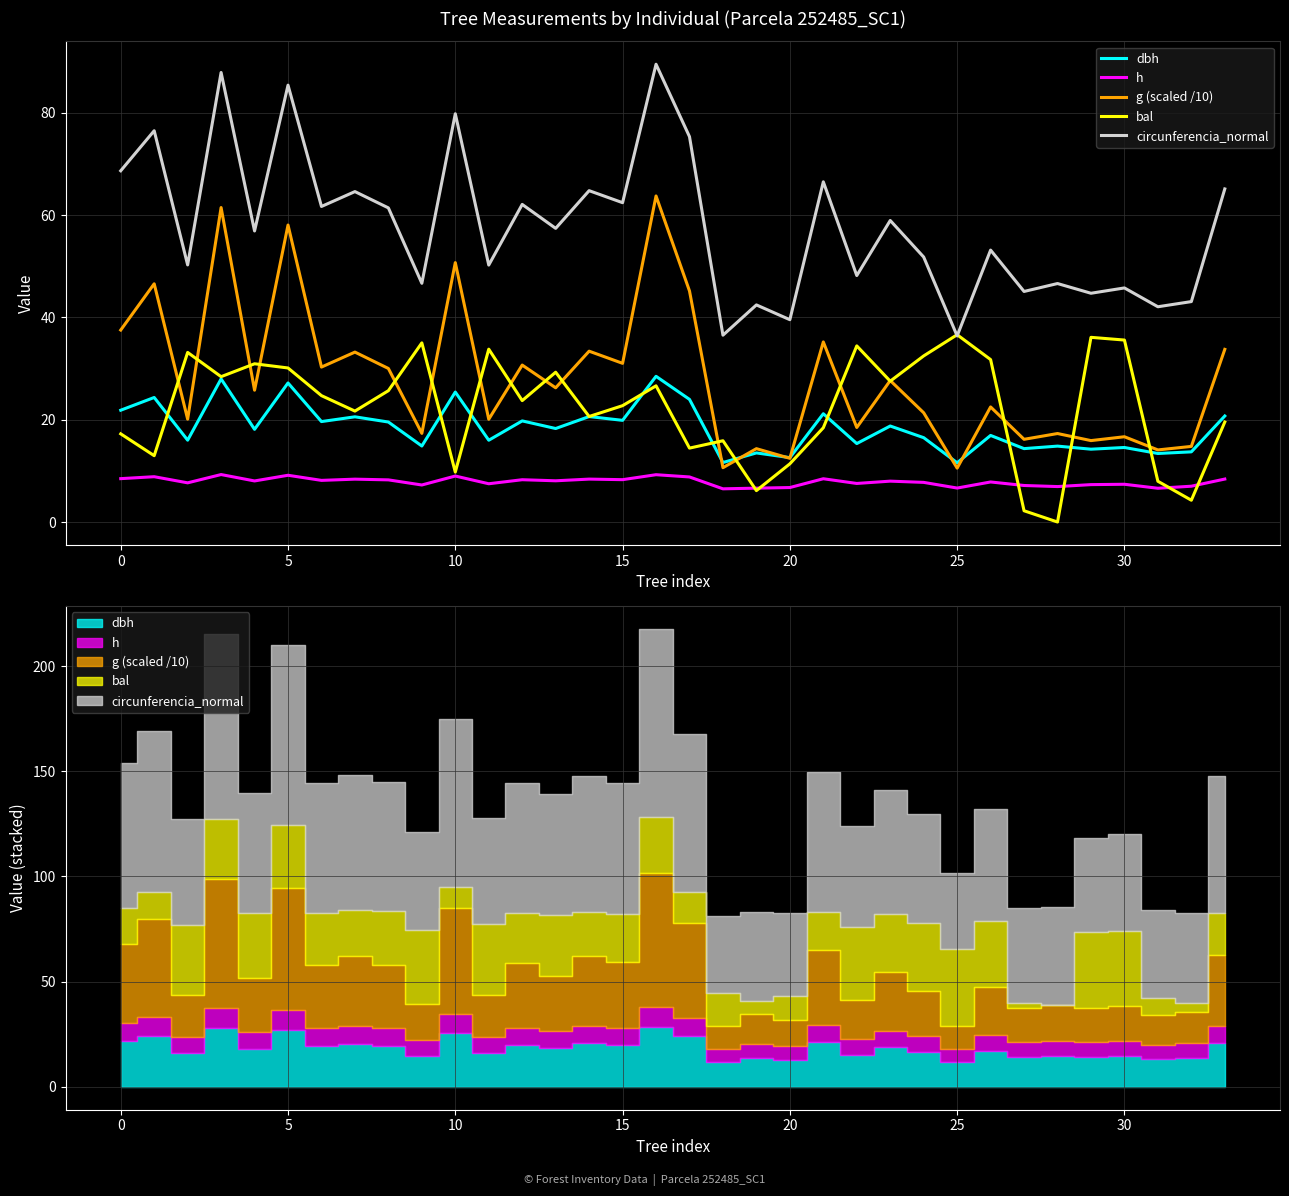

Is the value of h at 26 greater than the value of bal at 12?

No